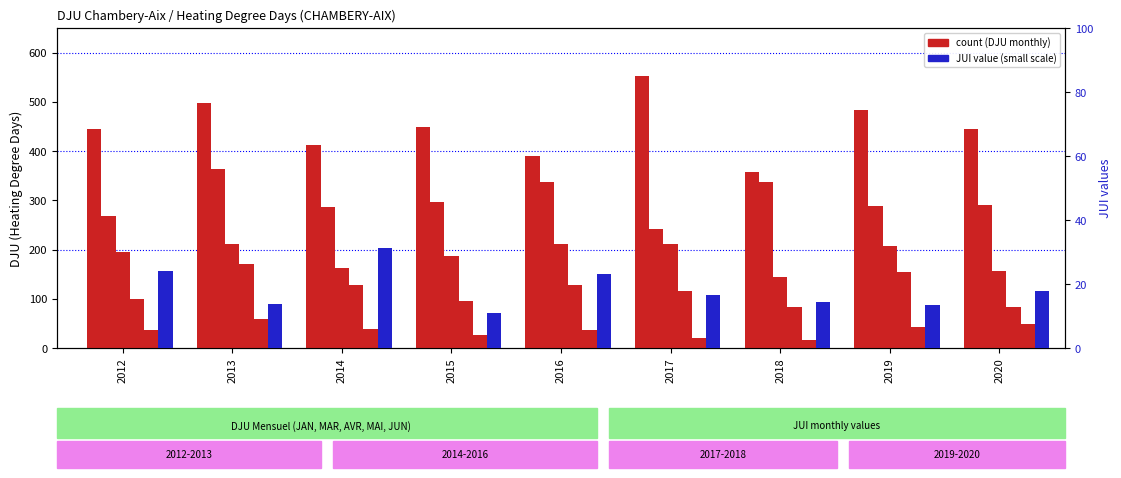

At 2014, list the series in order from smallest to largest.

JUI, JAN